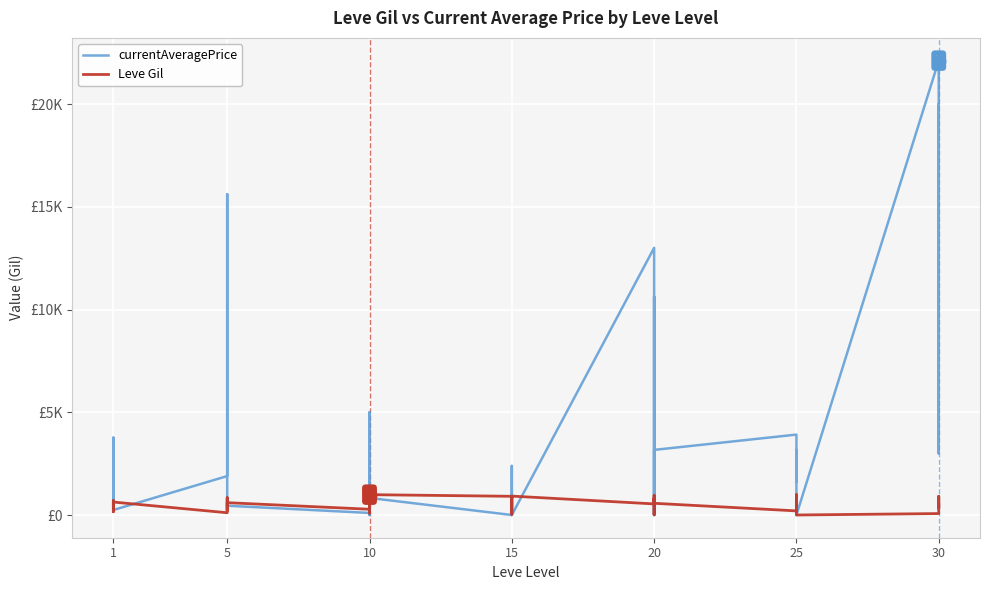

Which series has the widest spread of values?

currentAveragePrice